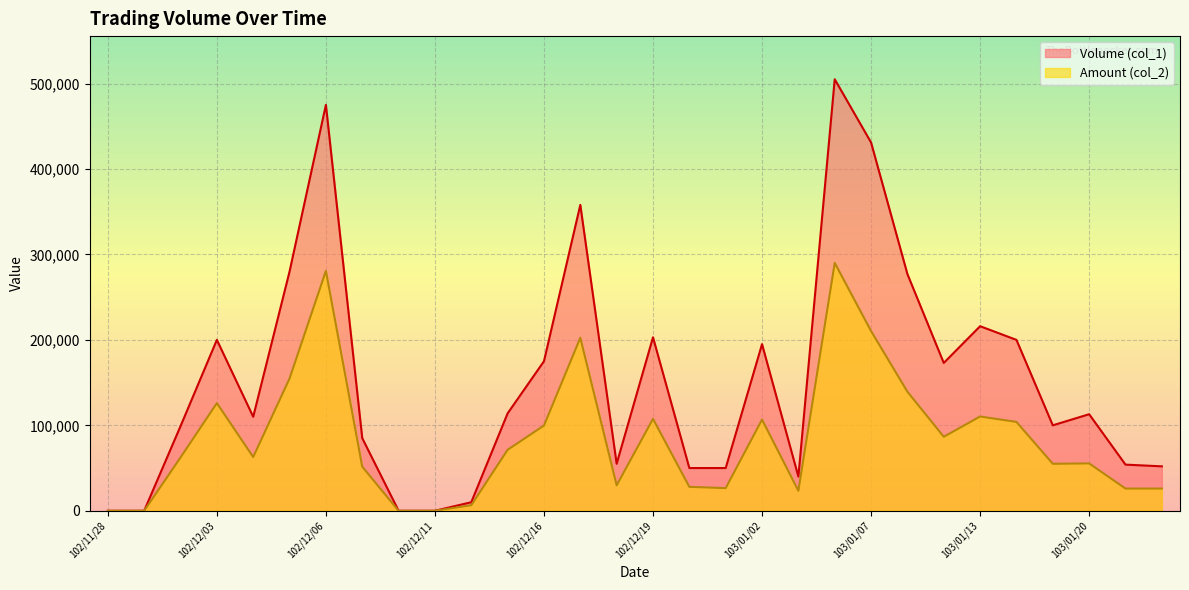

At which category does Amount (col_2) reach its first local peak?

102/12/03